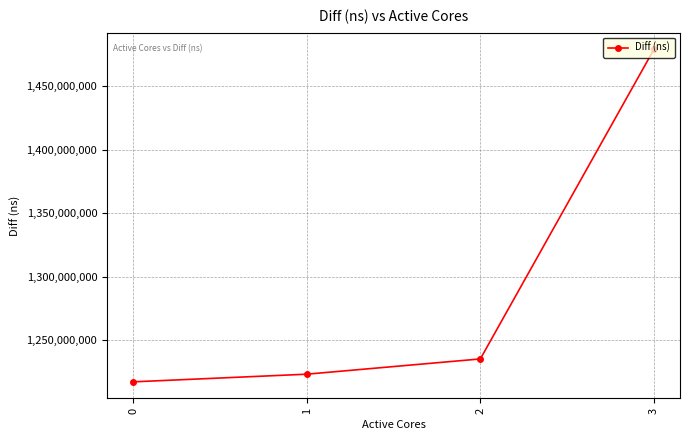

What is the average value?

1288660764